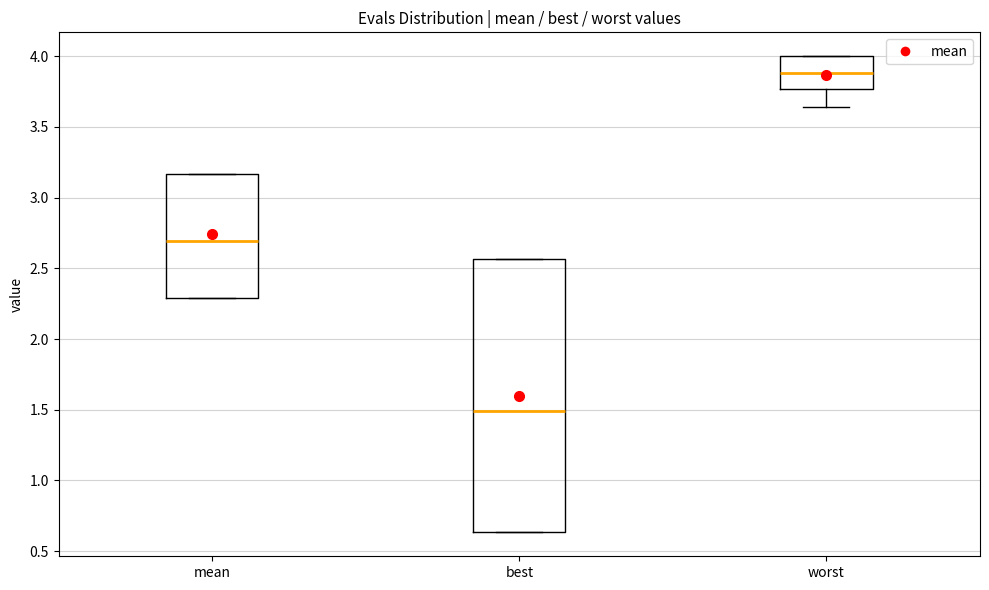

Where does the median line of the box for worst sit on the y-axis? The values are not printed on the chart, so give them approximately, as read against the axis.

3.90